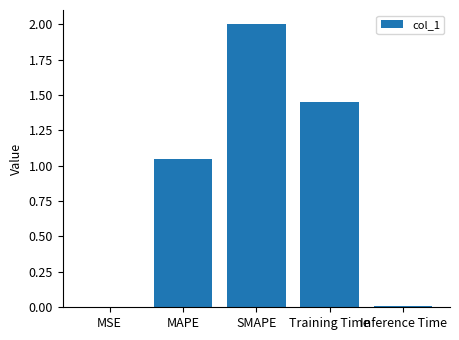

What is the sum of all values?

4.5